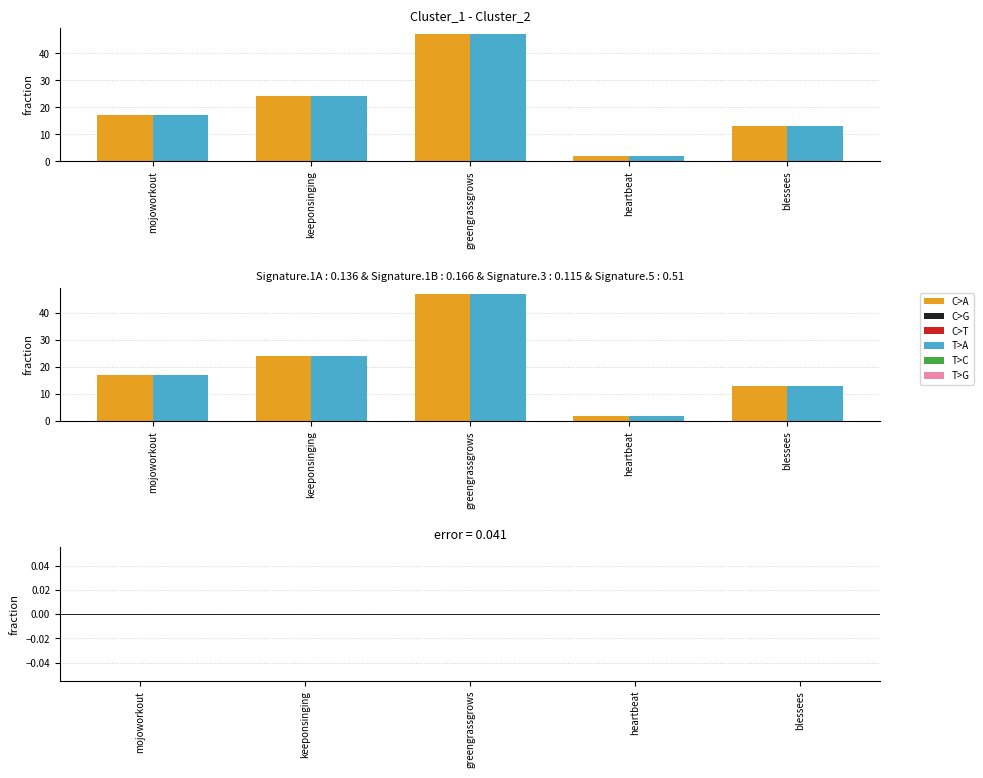

Which series has the widest spread of values?

Cluster_2